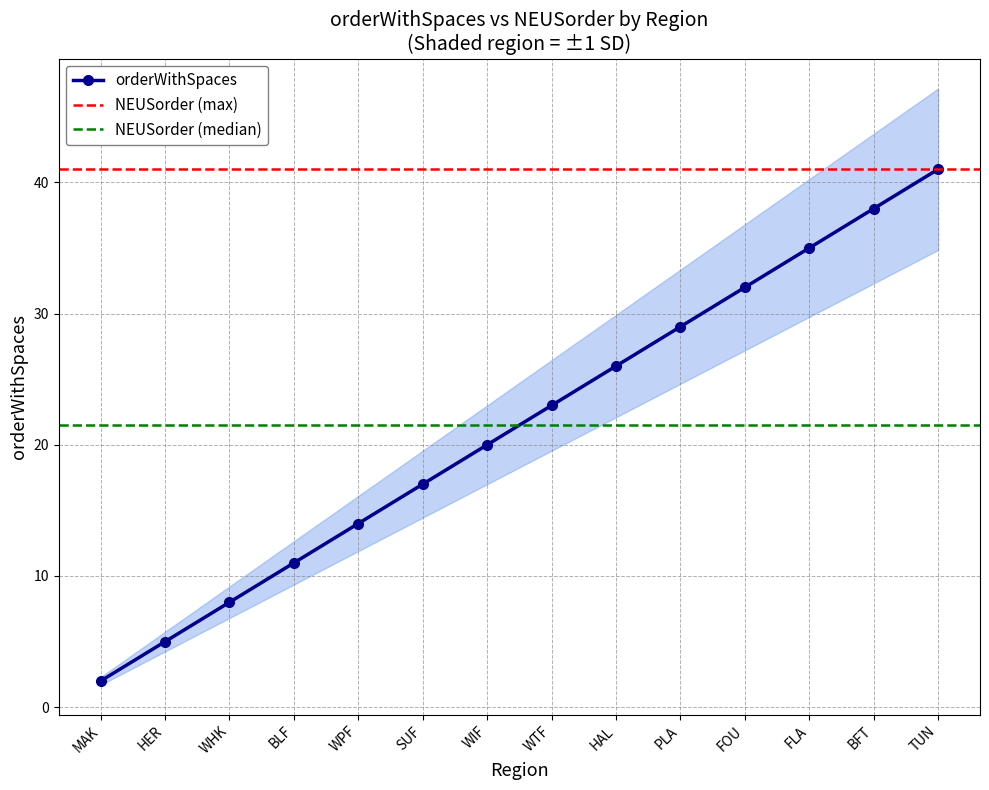

Is this an area chart (filled region under the line)?

No